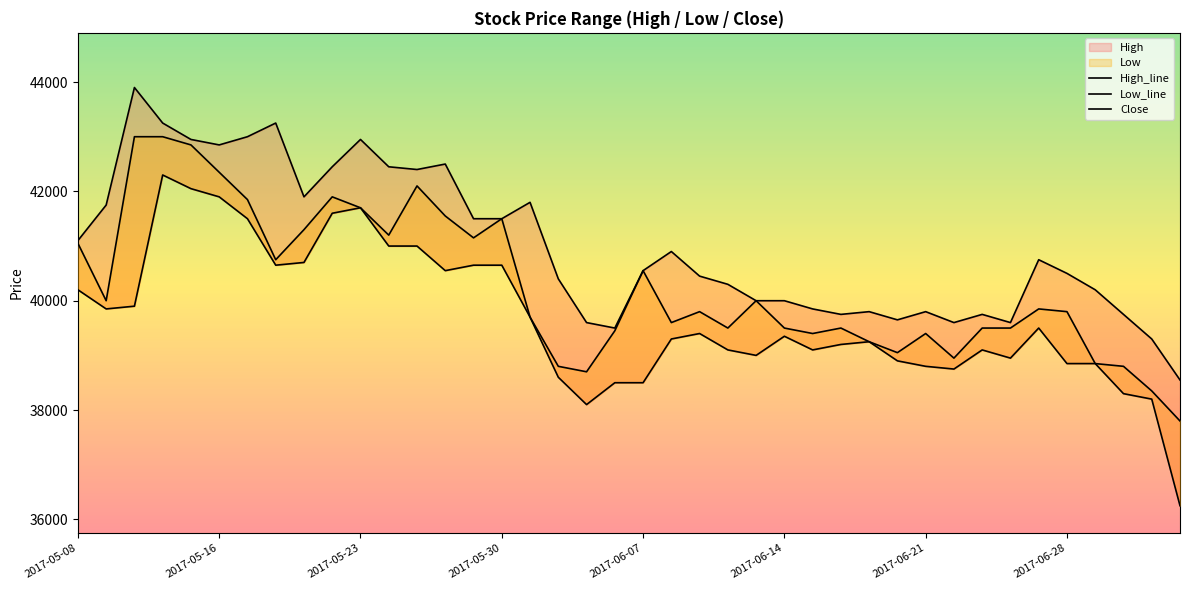

The Low_line series shows 39100 at 26. True or false?

True